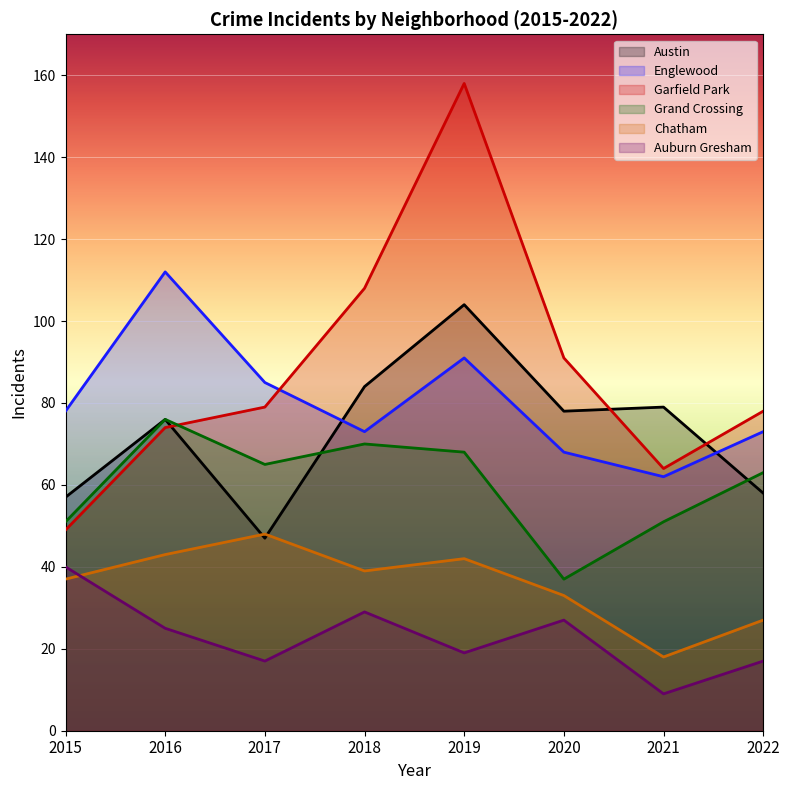

What is the value of the Grand Crossing point at the 6th from the left?

37